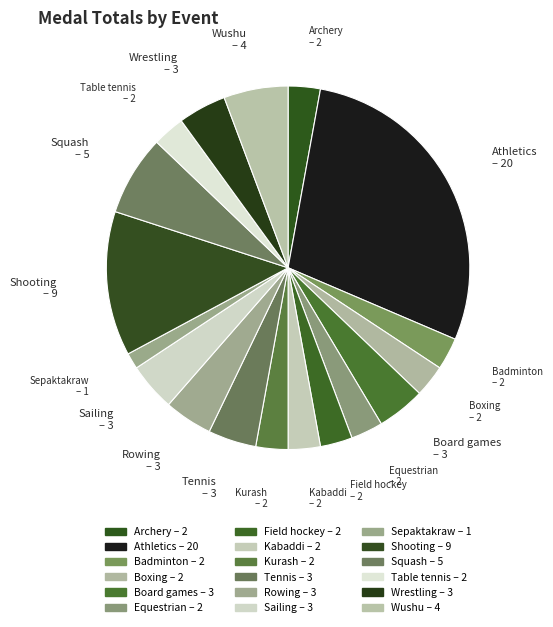

Is the sum of Sepaktakraw and Archery greater than half?

No